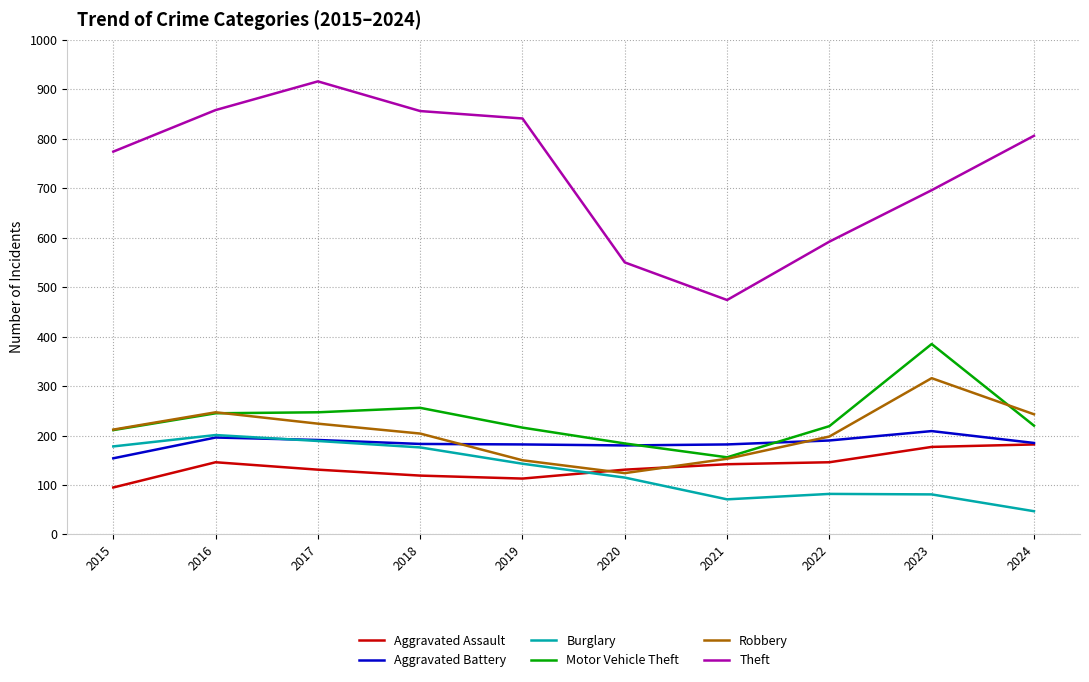

True or false: Burglary and Motor Vehicle Theft intersect in this chart.

False